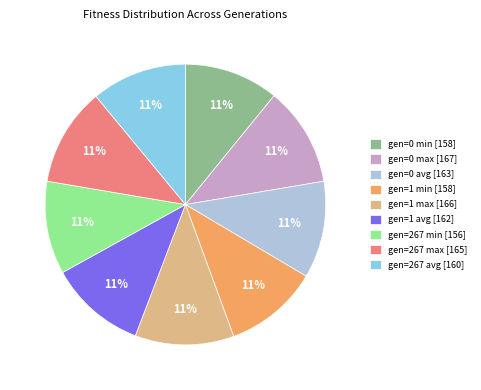

Is there any slice that represents more than half of the pie?

No